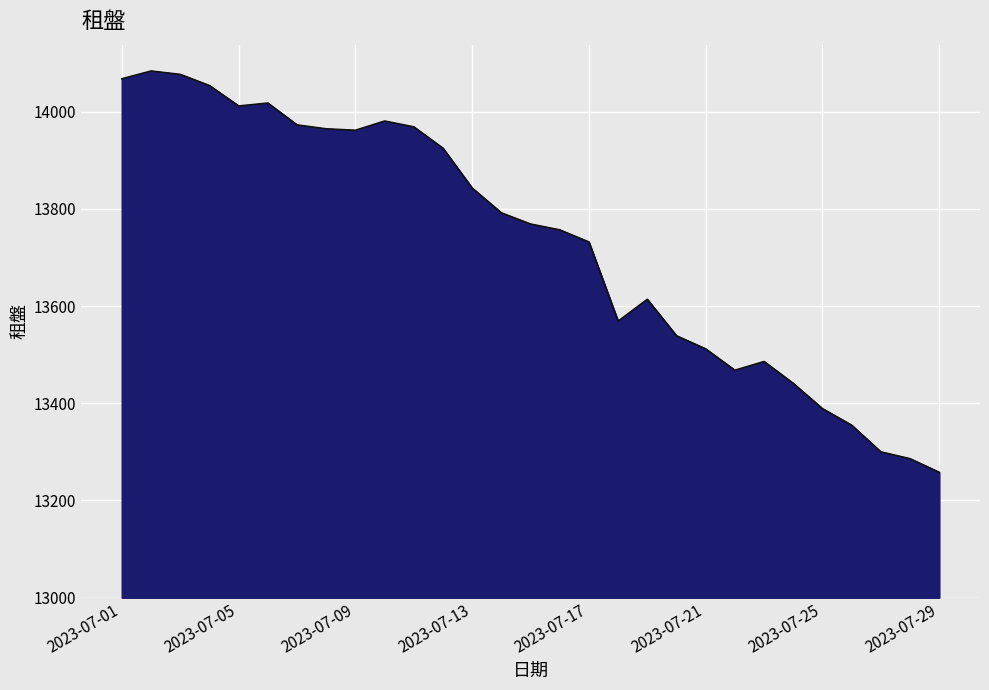

What is the difference between the maximum and minimum values?

826